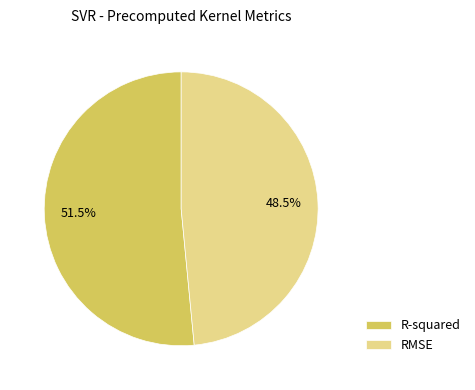

How many slices are in this pie chart?

2